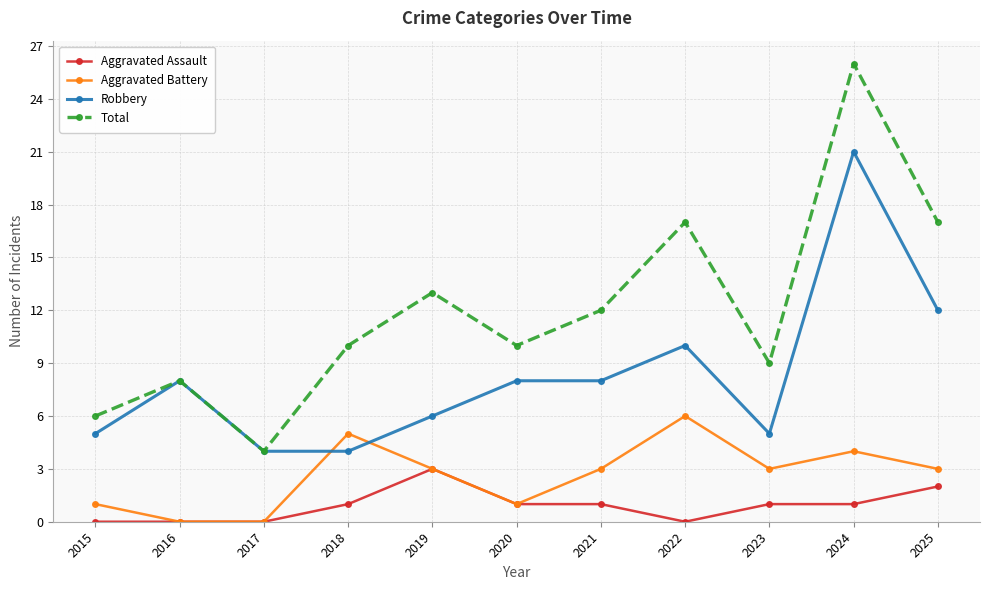

Reading left to right, what are all the values shown in this chart?

Aggravated Assault: 2015=0	2016=0	2017=0	2018=1	2019=3	2020=1	2021=1	2022=0	2023=1	2024=1	2025=2
Aggravated Battery: 2015=1	2016=0	2017=0	2018=5	2019=3	2020=1	2021=3	2022=6	2023=3	2024=4	2025=3
Robbery: 2015=5	2016=8	2017=4	2018=4	2019=6	2020=8	2021=8	2022=10	2023=5	2024=21	2025=12
Total: 2015=6	2016=8	2017=4	2018=10	2019=13	2020=10	2021=12	2022=17	2023=9	2024=26	2025=17